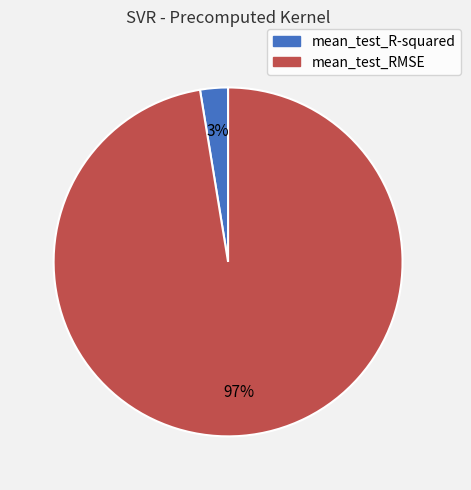

Between mean_test_R-squared and mean_test_RMSE, which is larger?

mean_test_RMSE